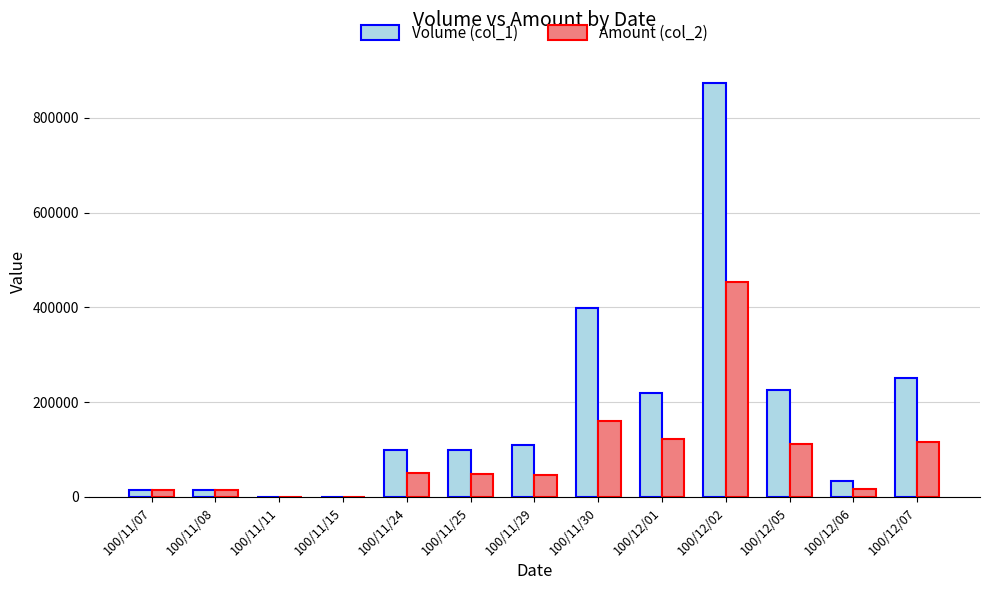

What are all the series names shown in the legend?

Volume (col_1), Amount (col_2)